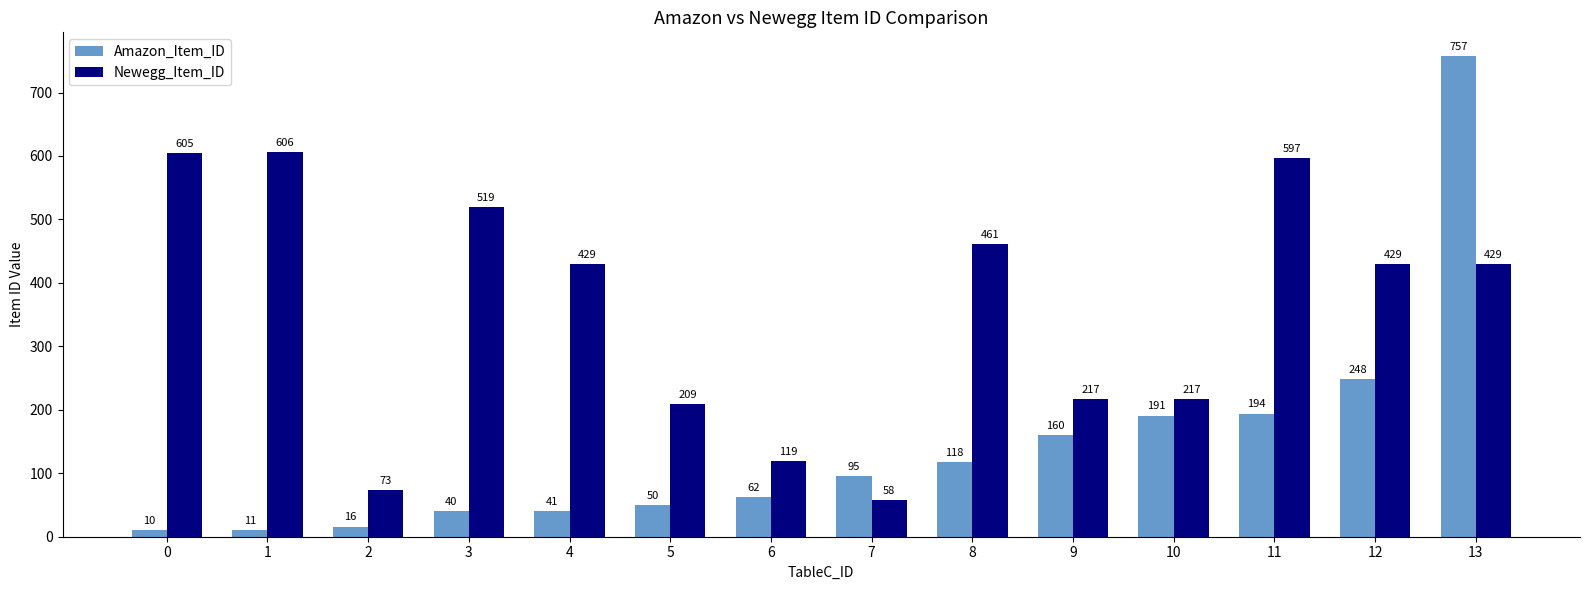

Which series has the largest total across all categories?

Newegg_Item_ID